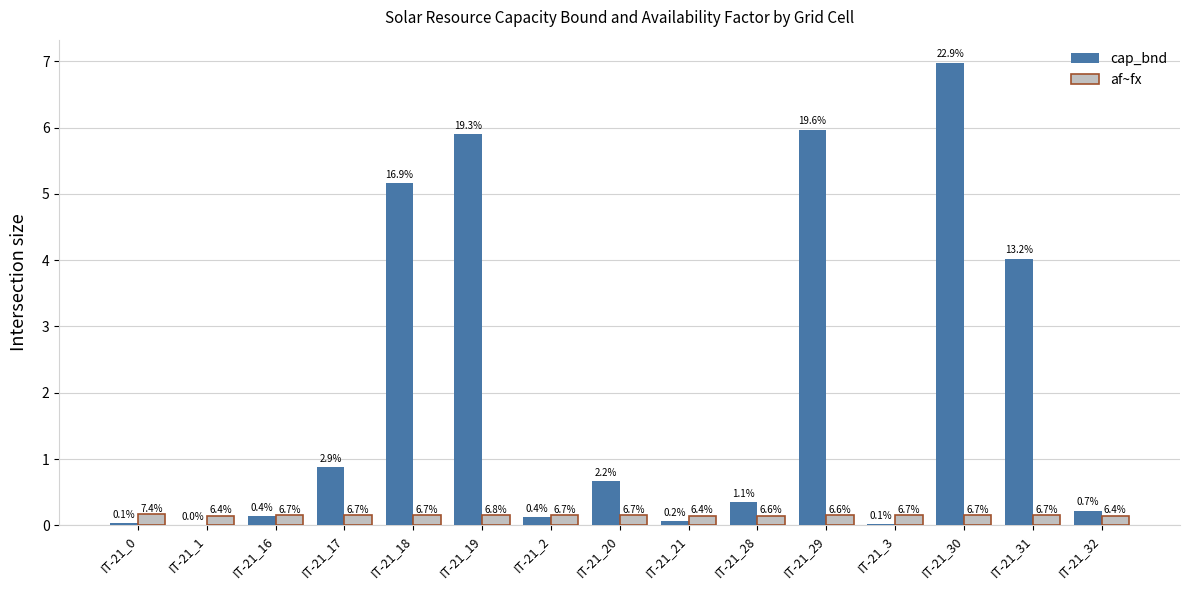

How many groups of bars are there?

15